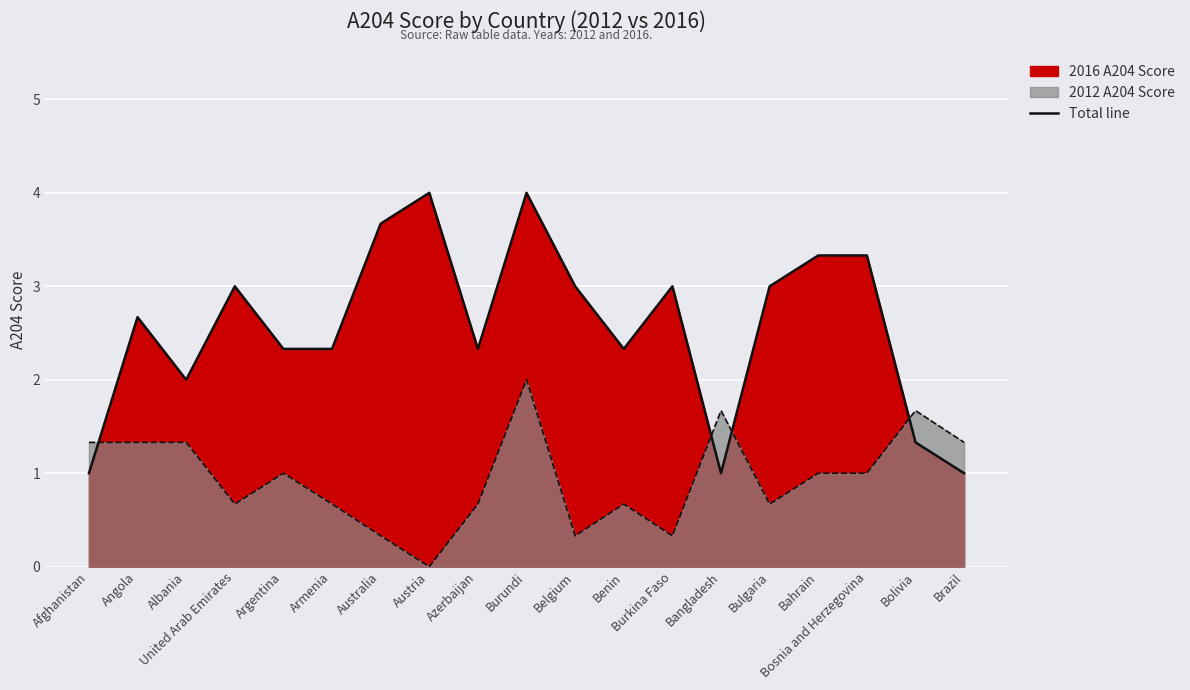

What is the value of the 2016 A204 point at the 13th from the left?

3.0